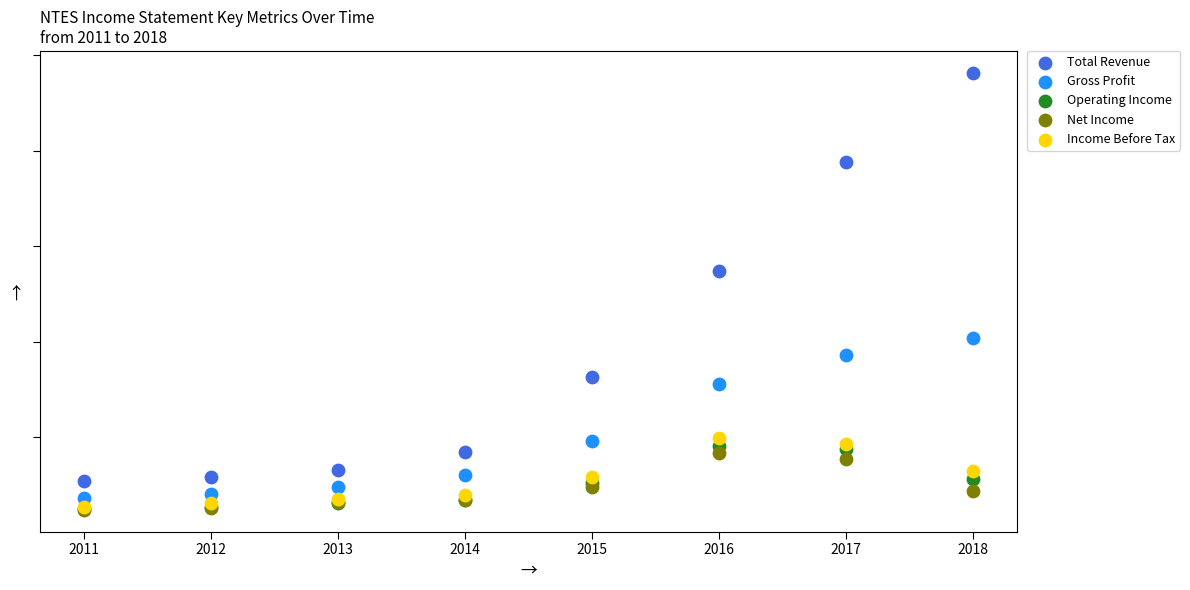

What are all the series names shown in the legend?

Total Revenue, Gross Profit, Operating Income, Net Income, Income Before Tax